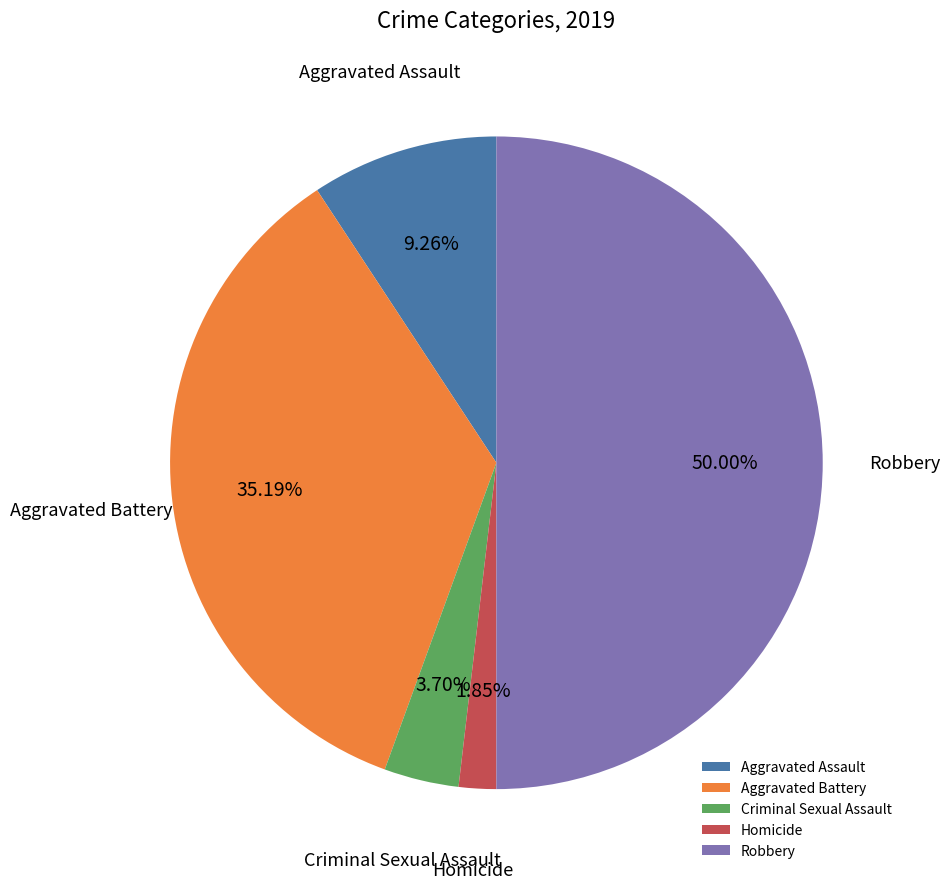

What percentage is the Aggravated Battery slice, to the nearest percent?

35%